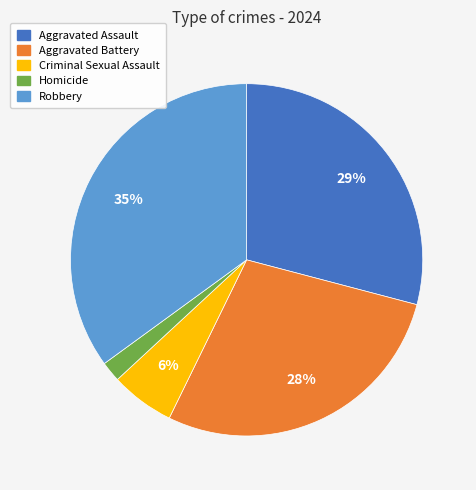

Is there any slice that represents more than half of the pie?

No